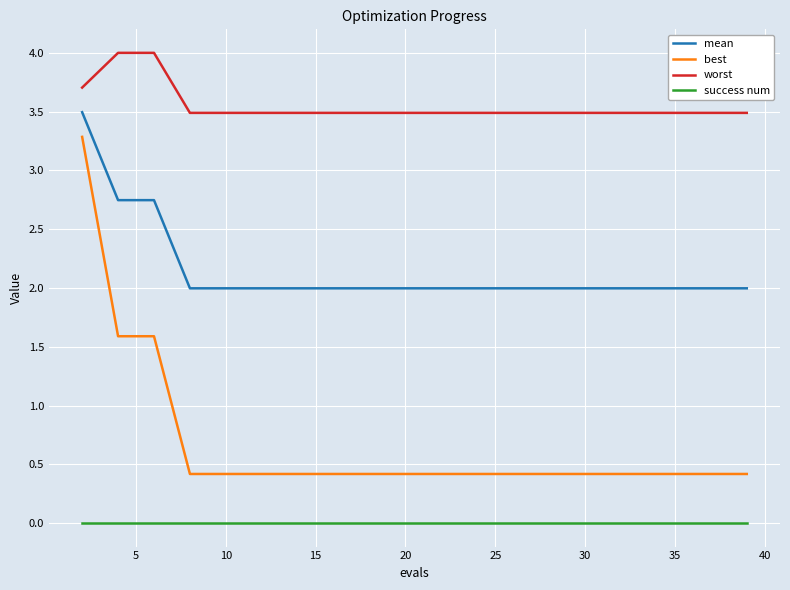

Which series has the largest total across all categories?

worst